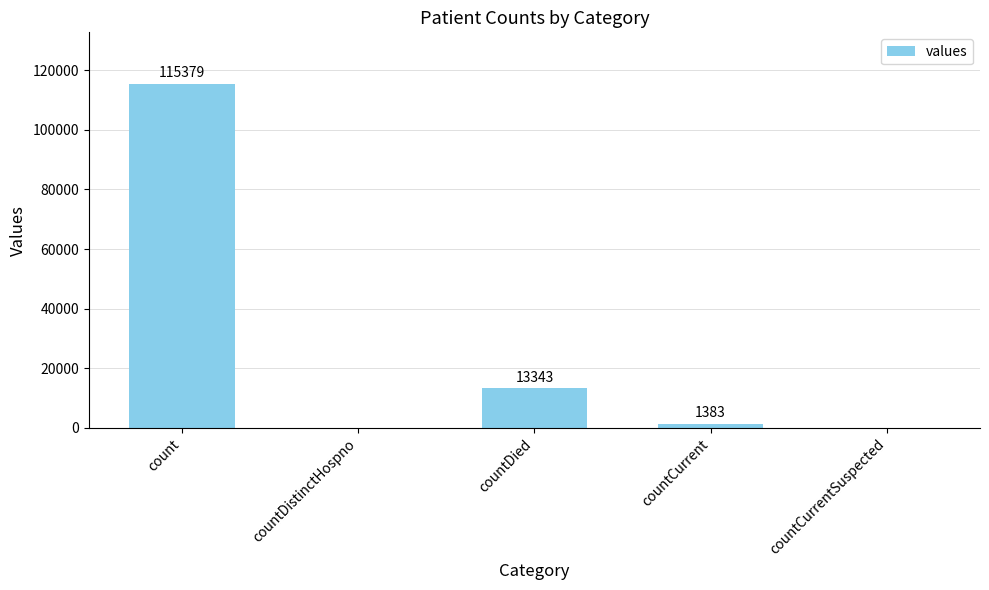

What is the change in value from countDied to countCurrent?

-11960